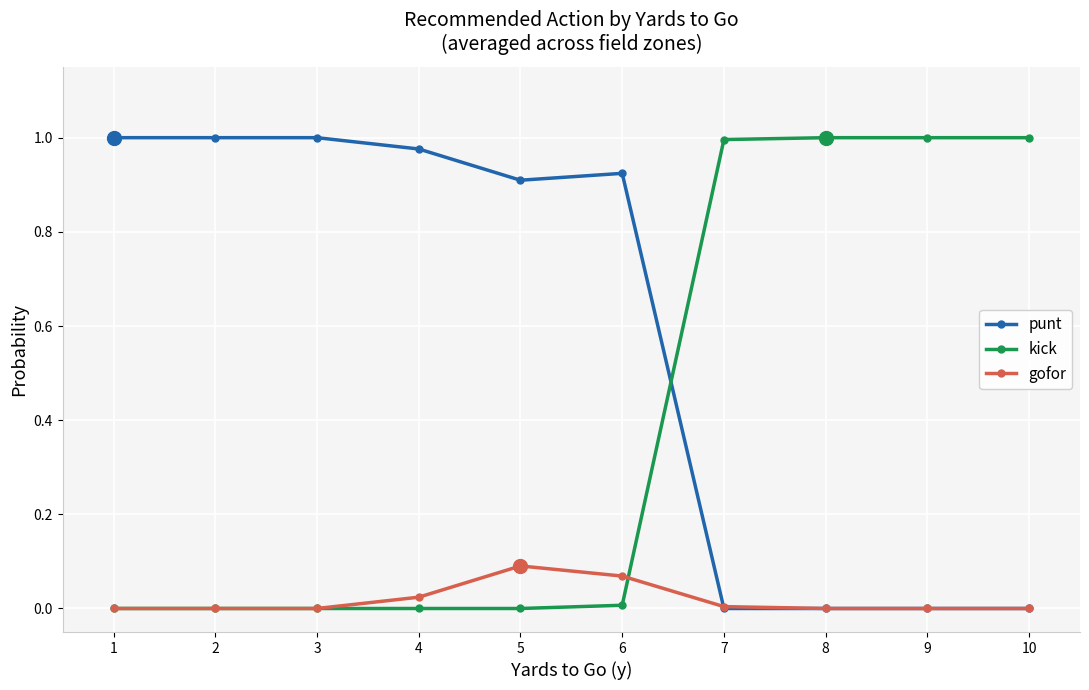

What is the sum of all punt values?

5.8